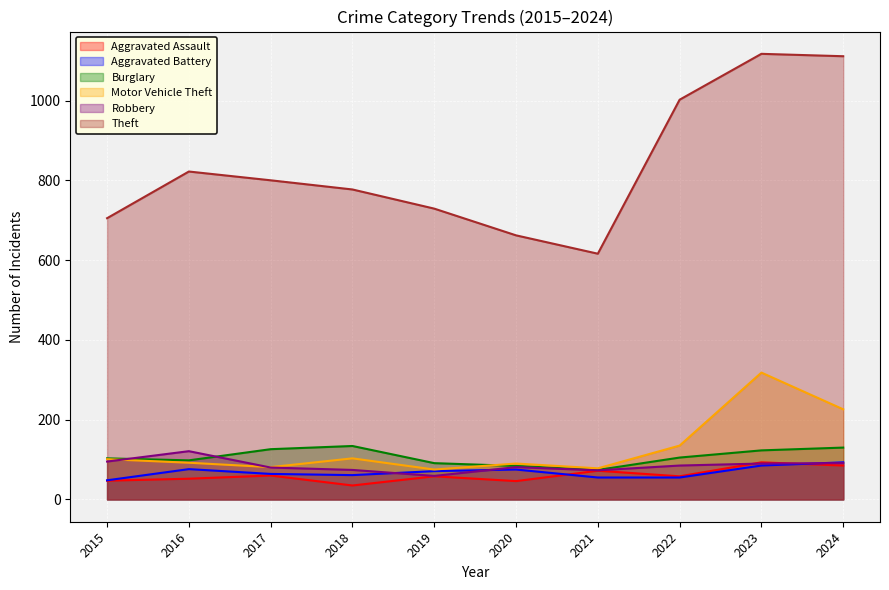

True or false: Aggravated Assault has a value of 35 at 2018.

True